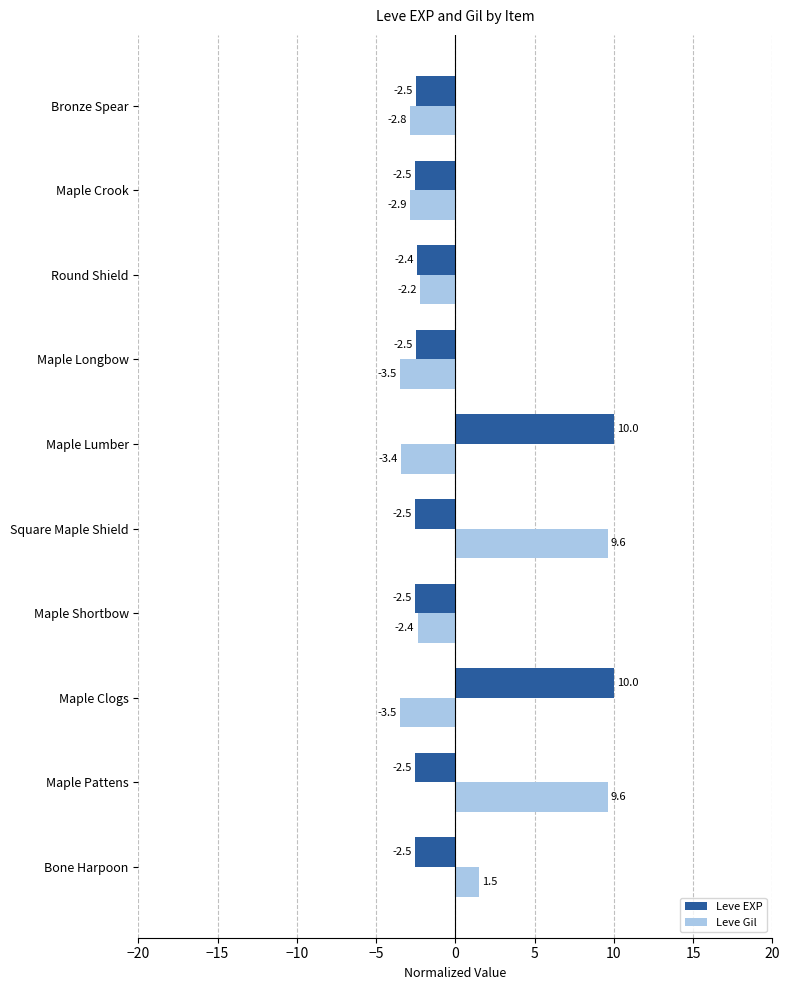

What is the minimum value for Leve Gil?

-3.5